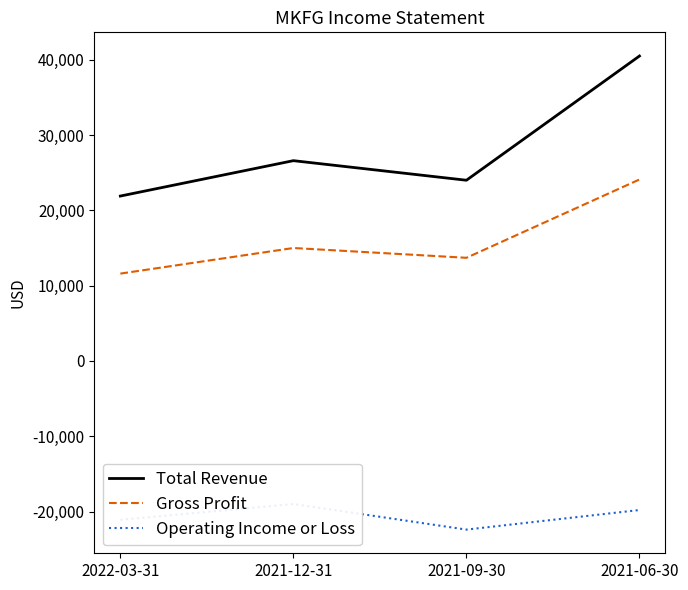

True or false: Gross Profit has more than 2 interior local peaks.

False